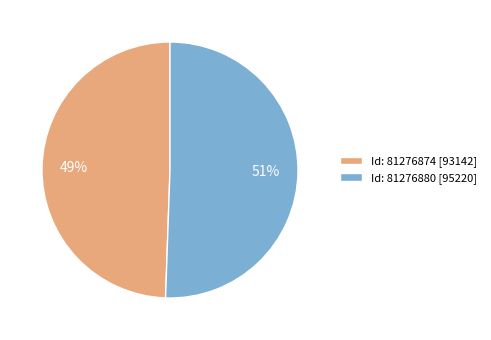

The Id: 81276874 [93142] slice represents 49% of the pie. True or false?

True